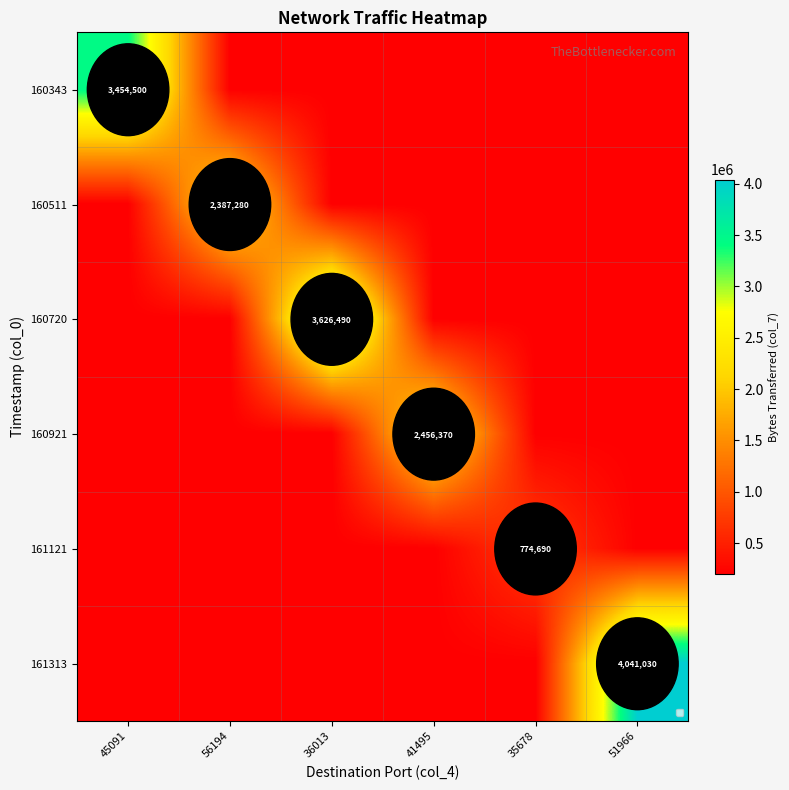

Which category has the highest value across all series?

51966